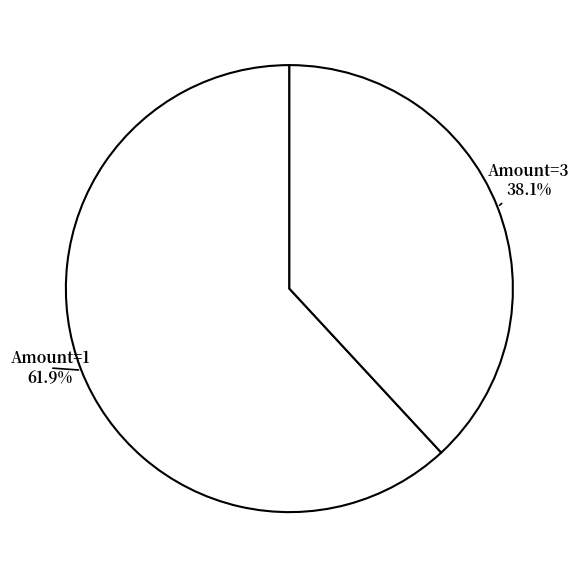

Count the number of slices in the pie.

2